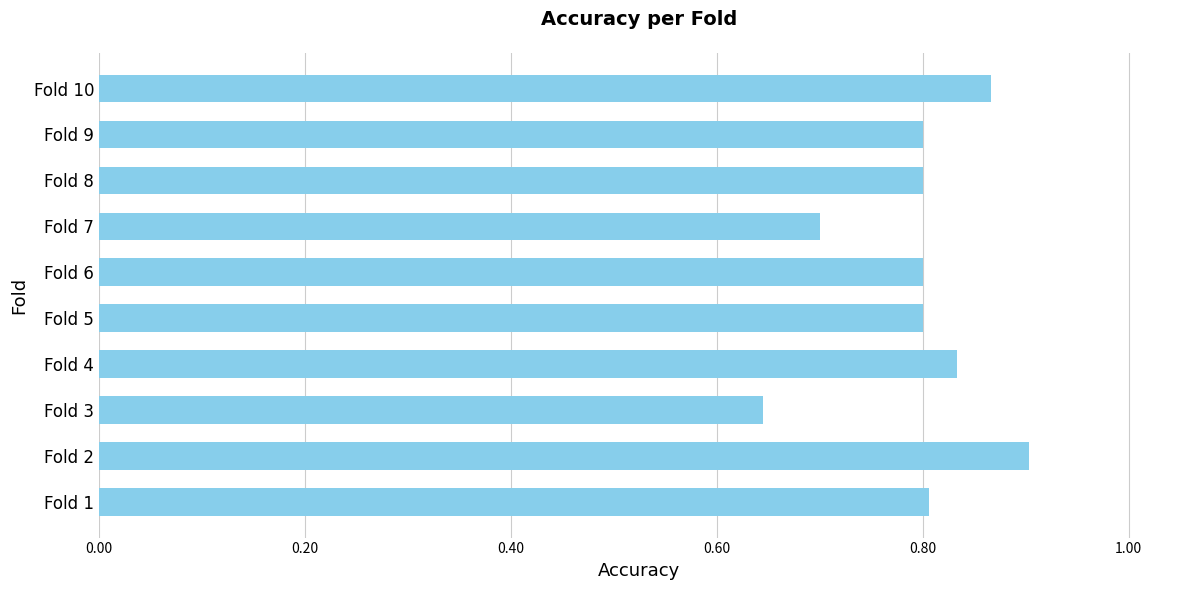

What is the sum of the values at Fold 5 and Fold 10?

1.7